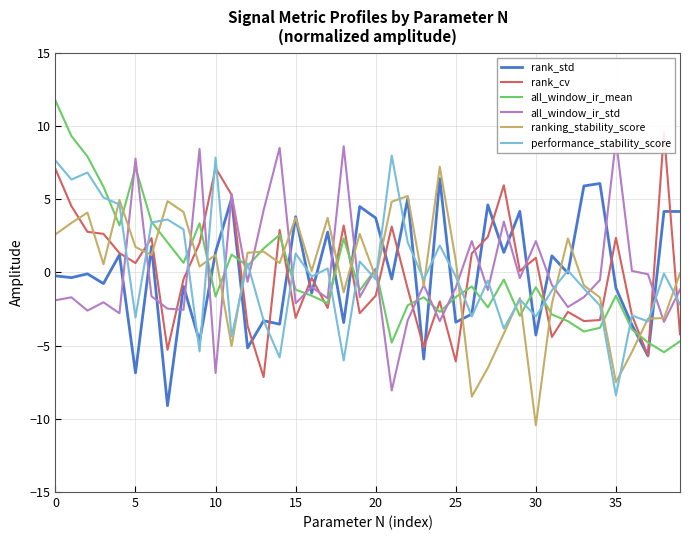

What is the smallest value displayed?

-10.4